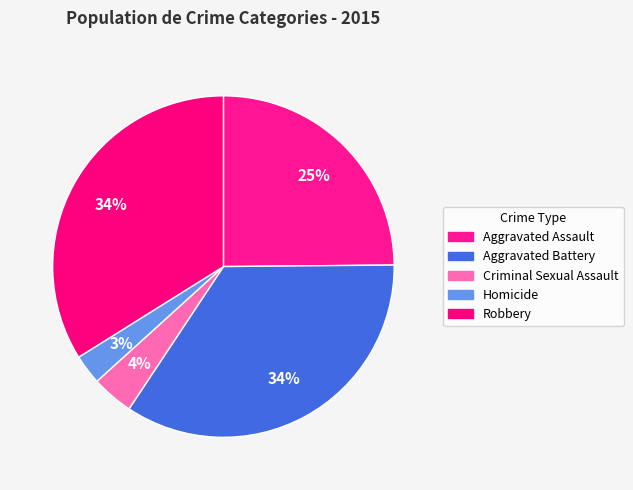

What is the change in value from Aggravated Assault to Aggravated Battery?

+51